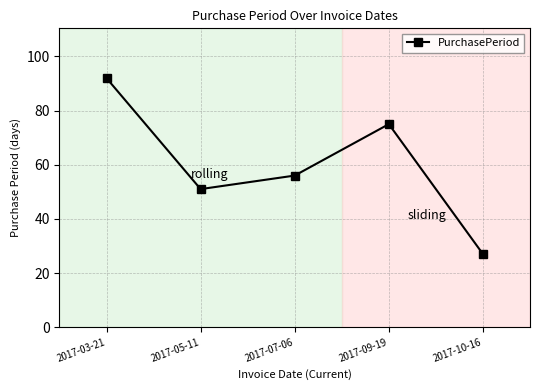

Reading left to right, transcribe all the data shown in this chart.

92	51	56	75	27